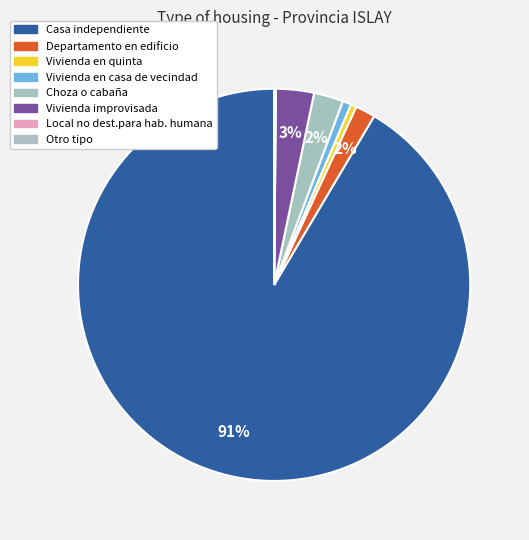

How many segments does this pie chart have?

8